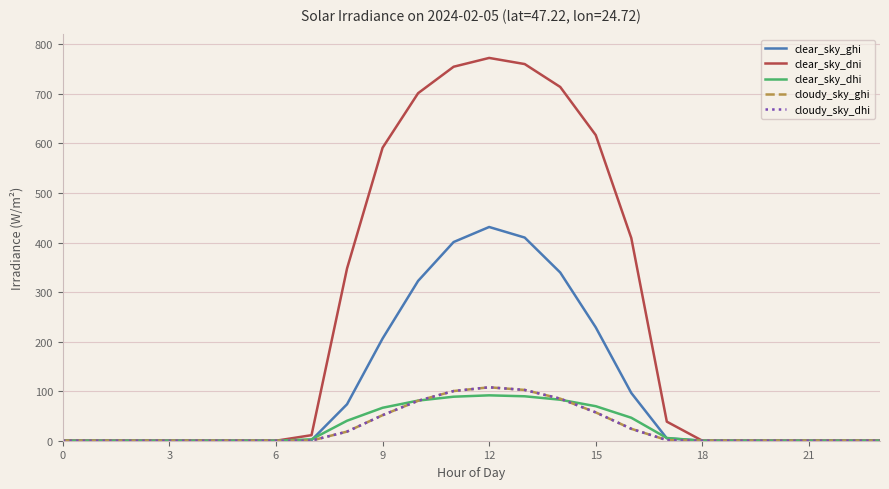

True or false: cloudy_sky_ghi and cloudy_sky_dhi cross at least once.

False